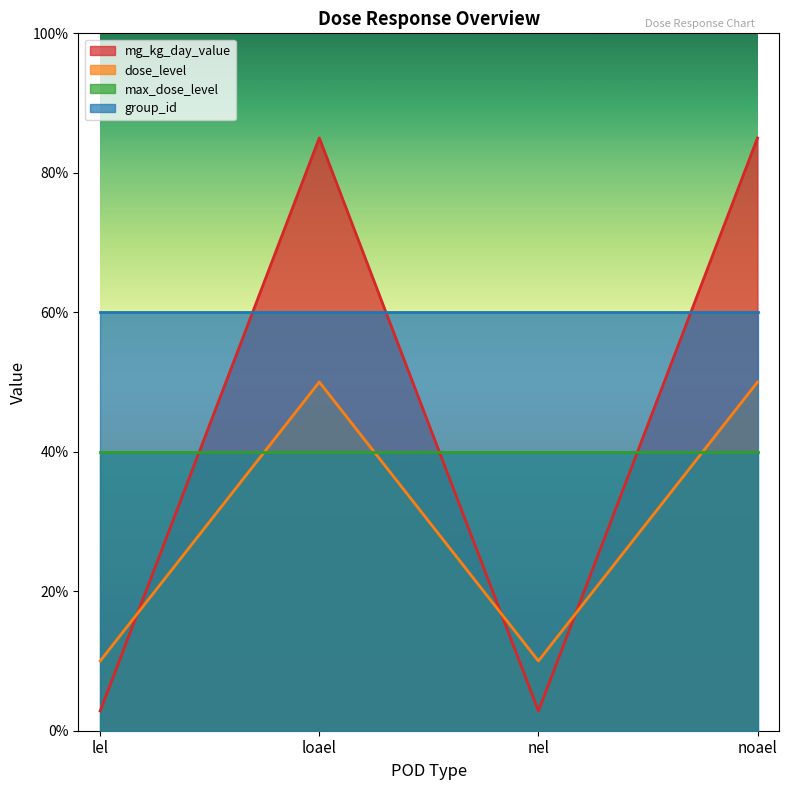

How many data points in mg_kg_day_value are less than 50?

2